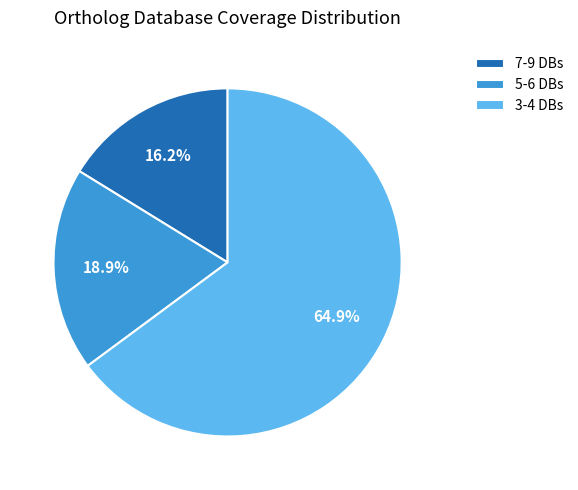

Between 3-4 DBs and 7-9 DBs, which is larger?

3-4 DBs